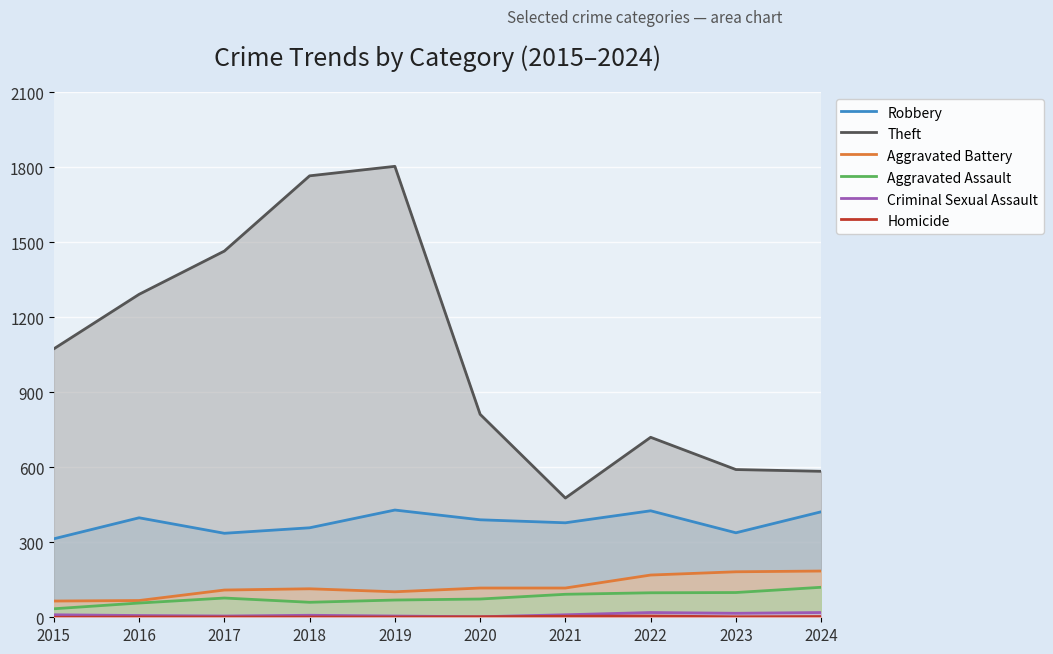

The Theft series shows 720 at 2022. True or false?

True